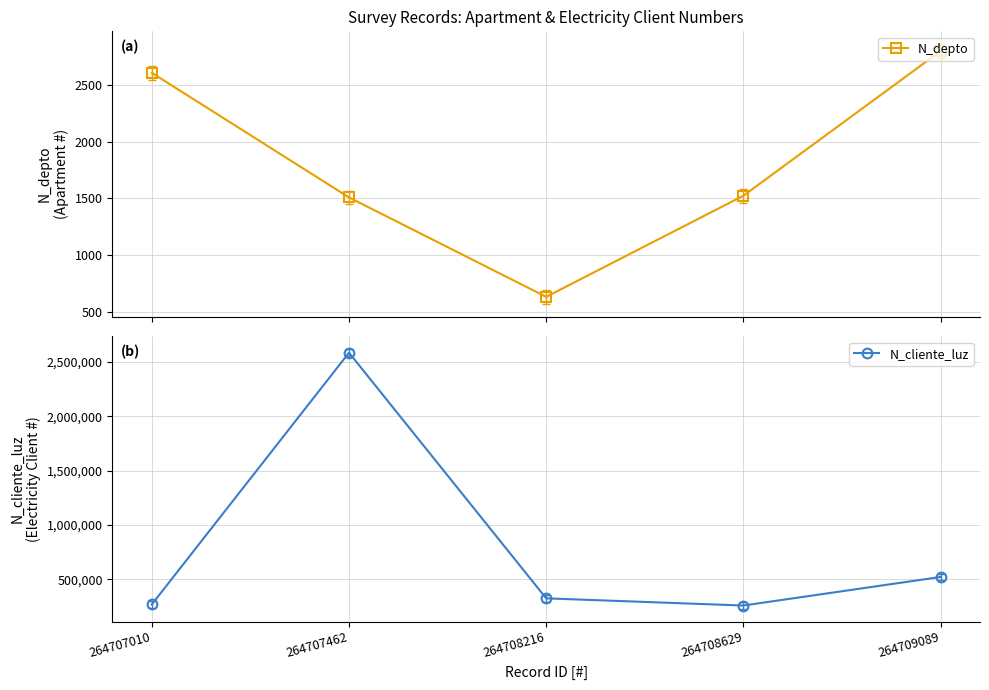

How many data points in N_depto are above 1523?

2